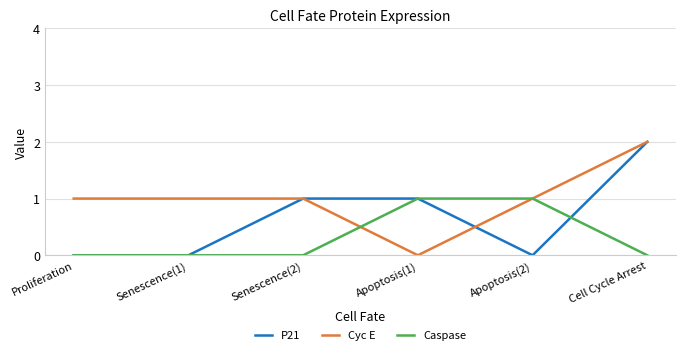

Reading right to left, list all the values displayed in this chart.

P21: 2	0	1	1	0	0
Cyc E: 2	1	0	1	1	1
Caspase: 0	1	1	0	0	0